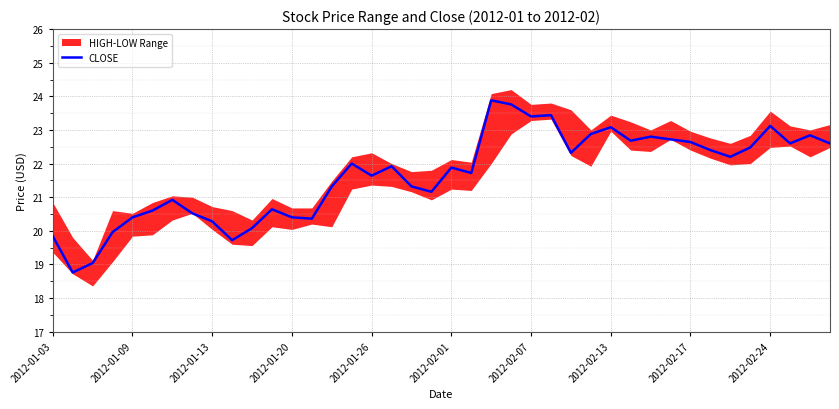

What is the highest value of the CLOSE series?

23.9